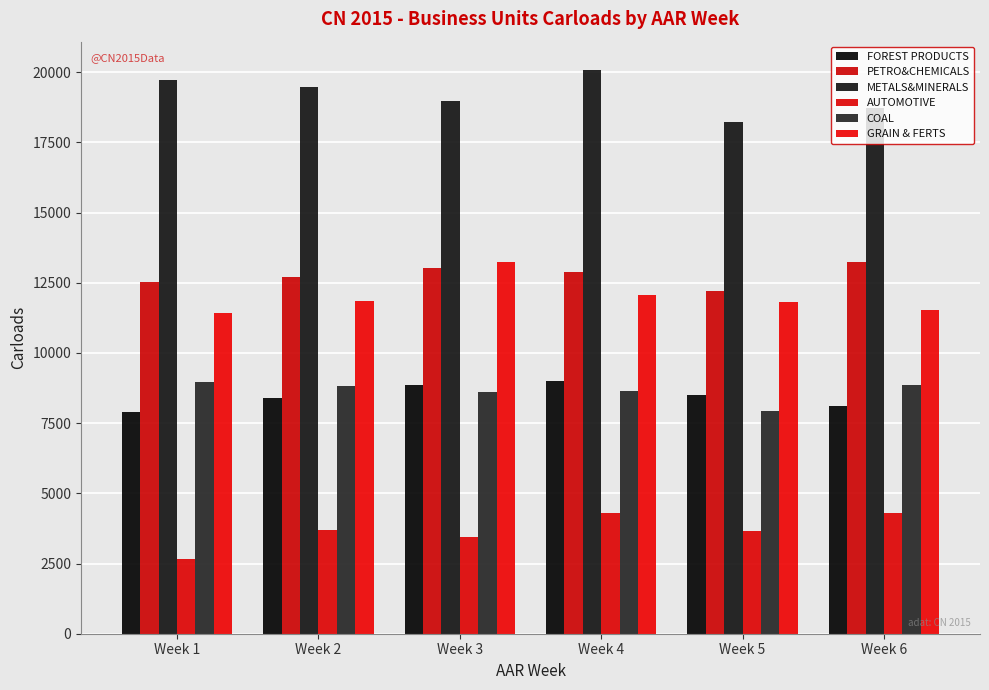

Which has a higher value, Week 5 or Week 4?

Week 4